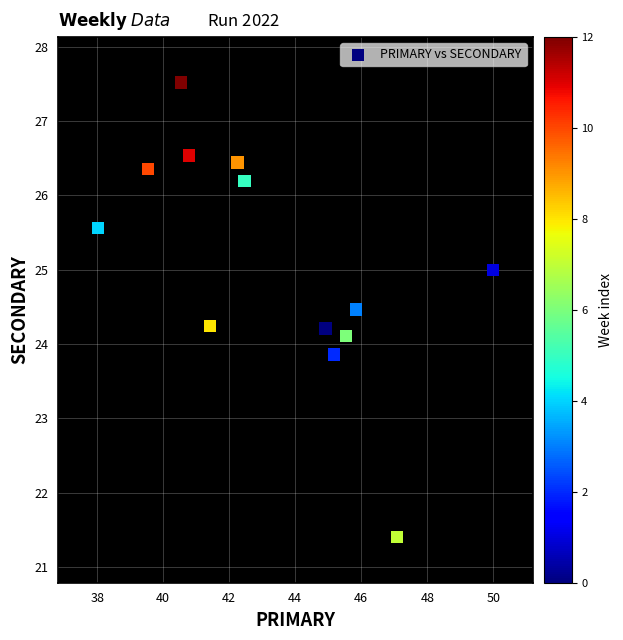

What is the range of X values (max minus min)?

12.0